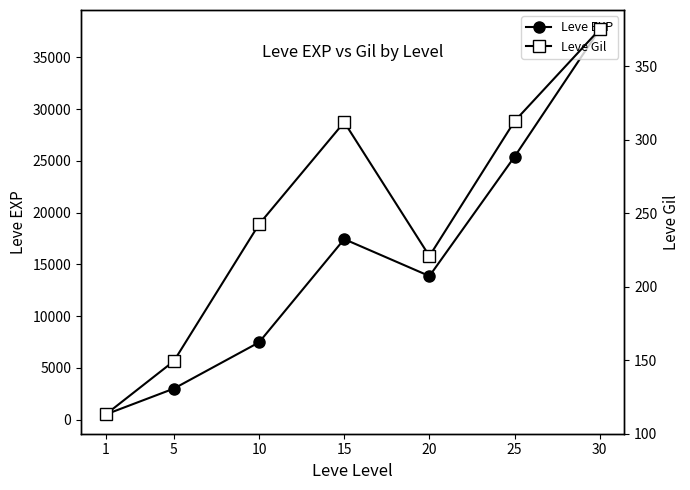

What are all the series names shown in the legend?

Leve EXP, Leve Gil